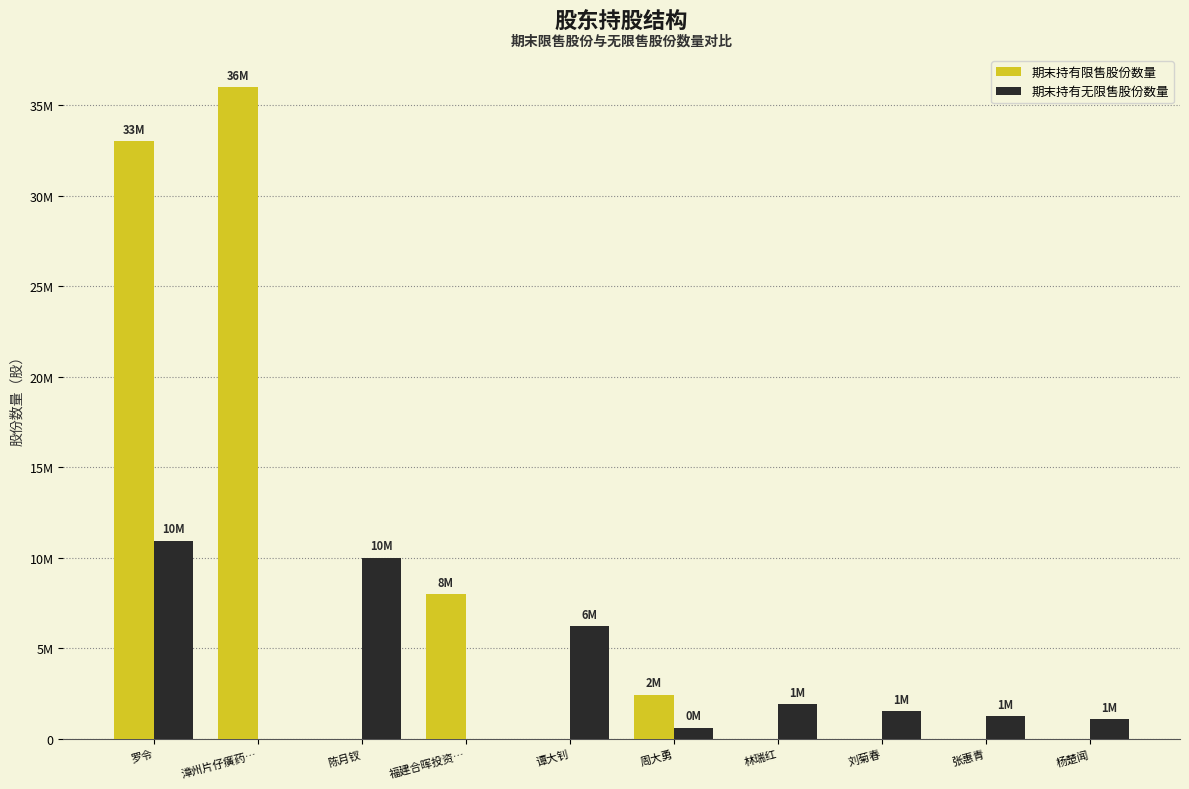

Between 张惠青 and 福建合晖投资…, which is larger?

福建合晖投资…